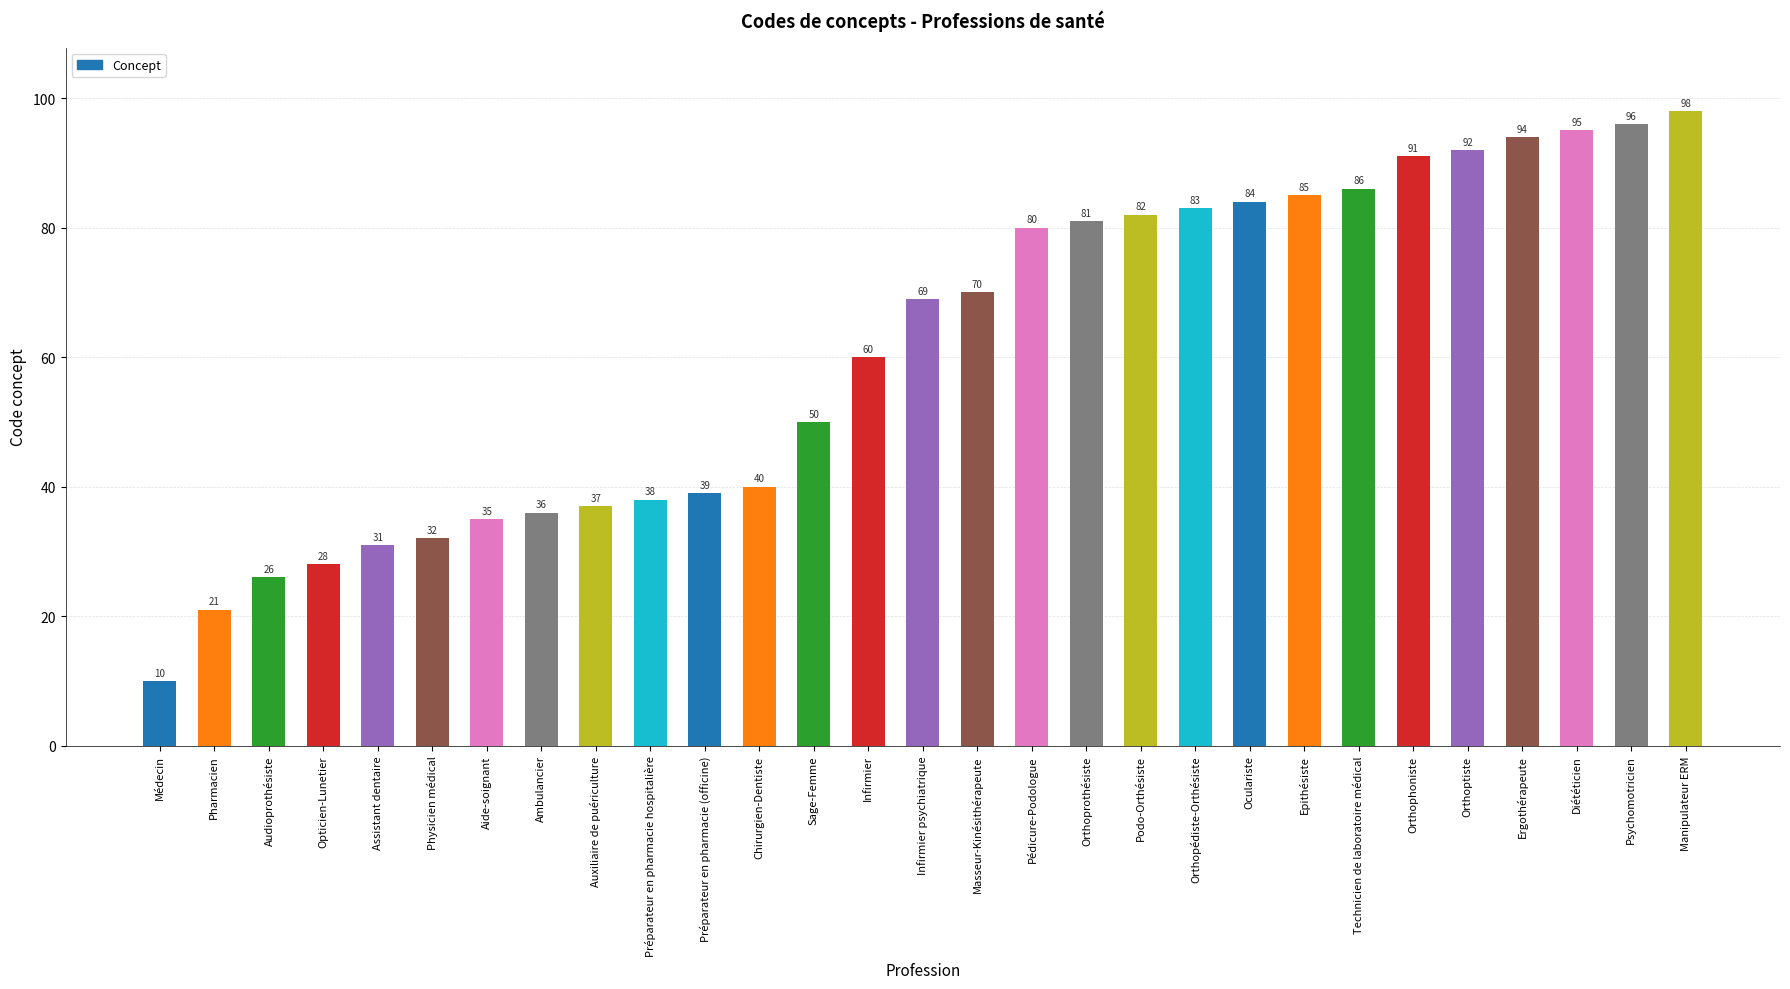

Rank the categories by value from highest to lowest.

Manipulateur ERM, Psychomotricien, Diététicien, Ergothérapeute, Orthoptiste, Orthophoniste, Technicien de laboratoire médical, Epithésiste, Oculariste, Orthopédiste-Orthésiste, Podo-Orthésiste, Orthoprothésiste, Pédicure-Podologue, Masseur-Kinésithérapeute, Infirmier psychiatrique, Infirmier, Sage-Femme, Chirurgien-Dentiste, Préparateur en pharmacie (officine), Préparateur en pharmacie hospitalière, Auxiliaire de puériculture, Ambulancier, Aide-soignant, Physicien médical, Assistant dentaire, Opticien-Lunetier, Audioprothésiste, Pharmacien, Médecin